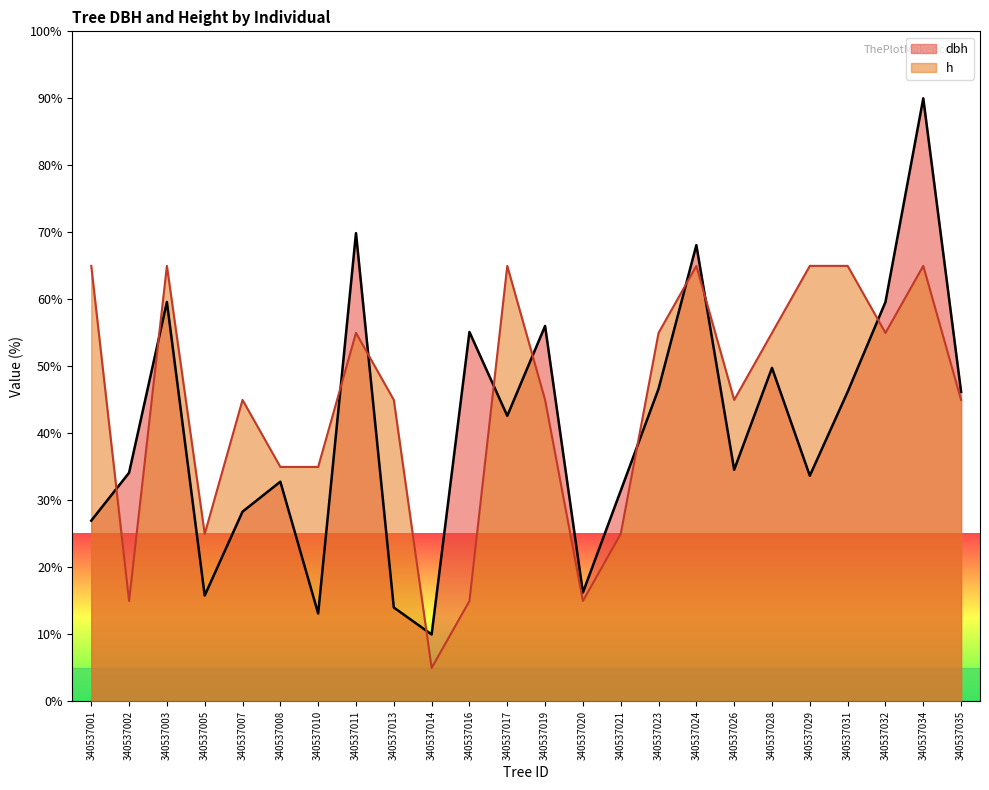

Does the chart have visible grid lines?

No